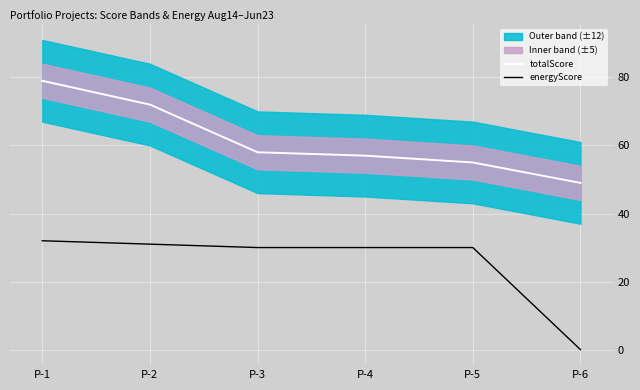

At how many categories does at least one series exceed 39?

6